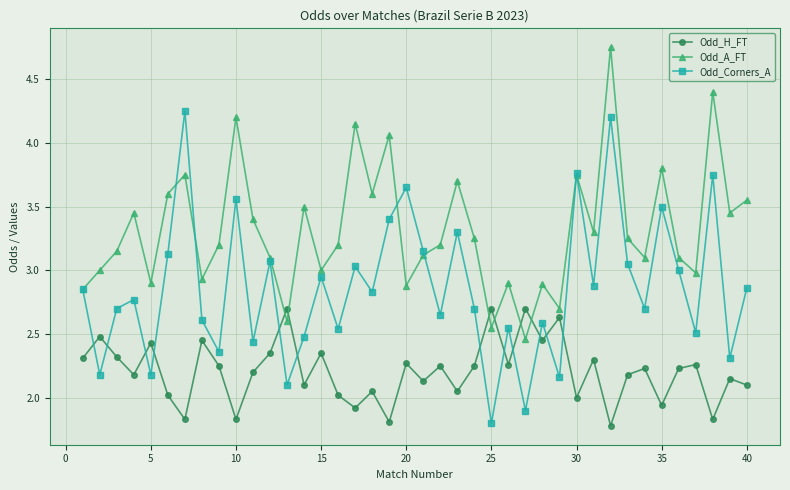

Rank the series by their average value, from highest to lowest.

Odd_A_FT, Odd_Corners_A, Odd_H_FT